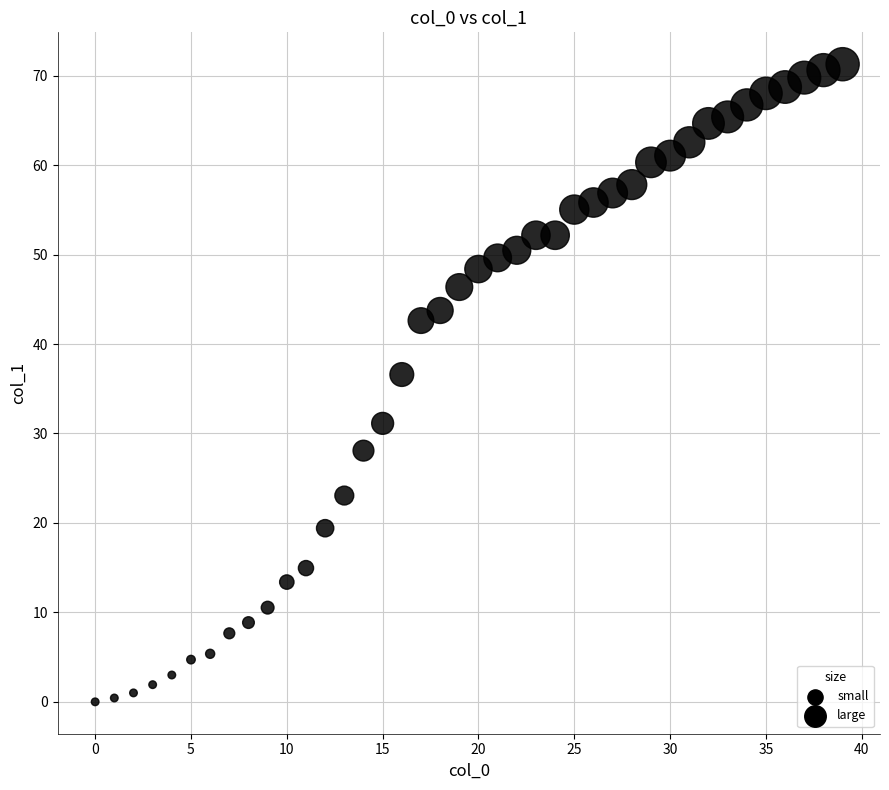

What is the range of Y values (max minus min)?

71.3